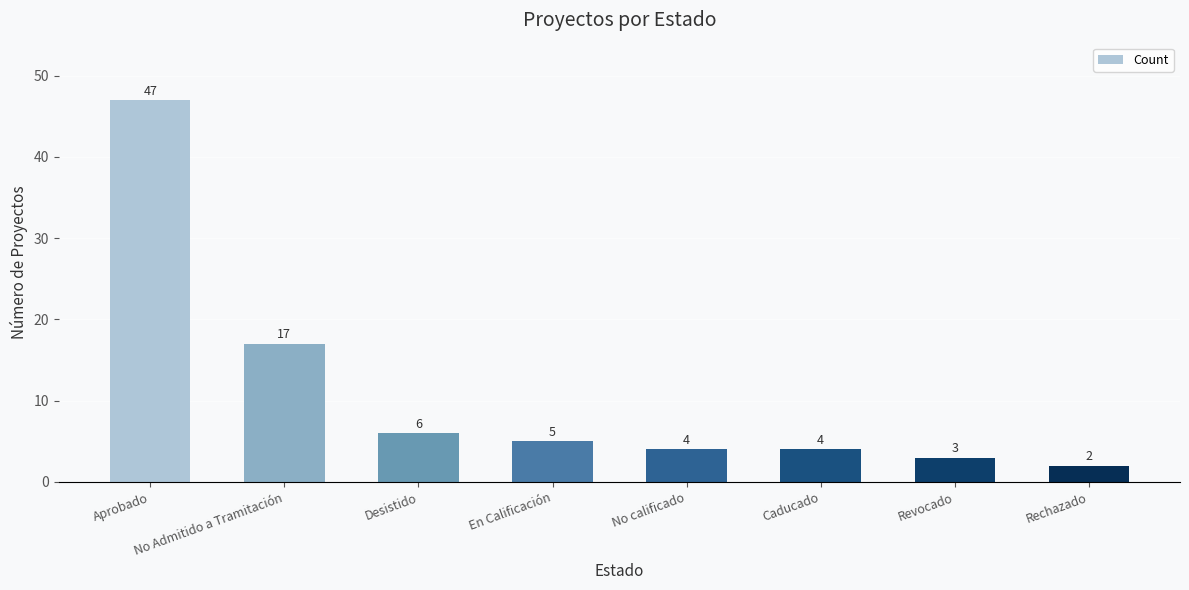

What is the difference between the maximum and minimum values?

45